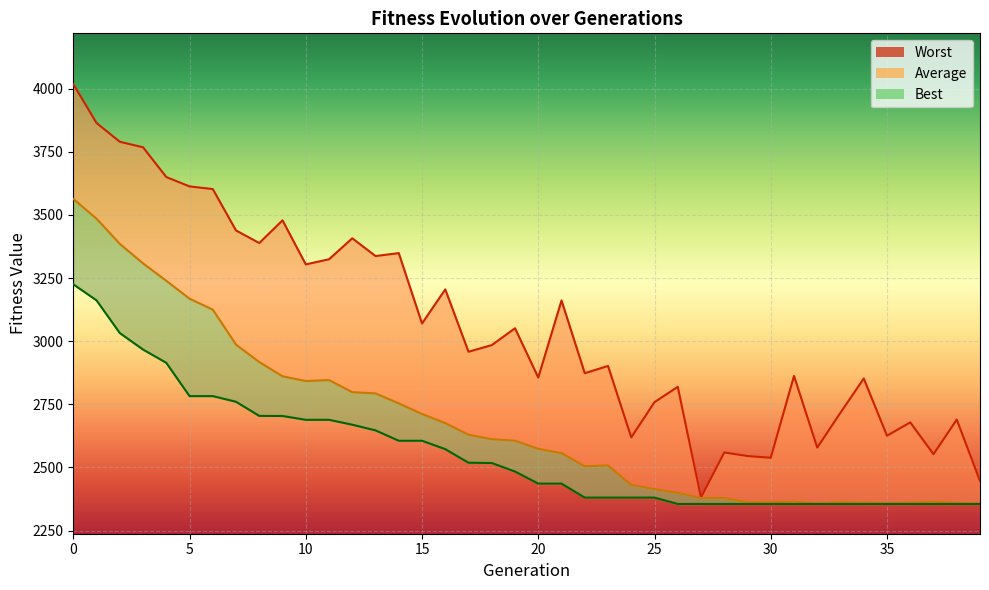

Between 22 and 30, which series saw the biggest shift?

Worst